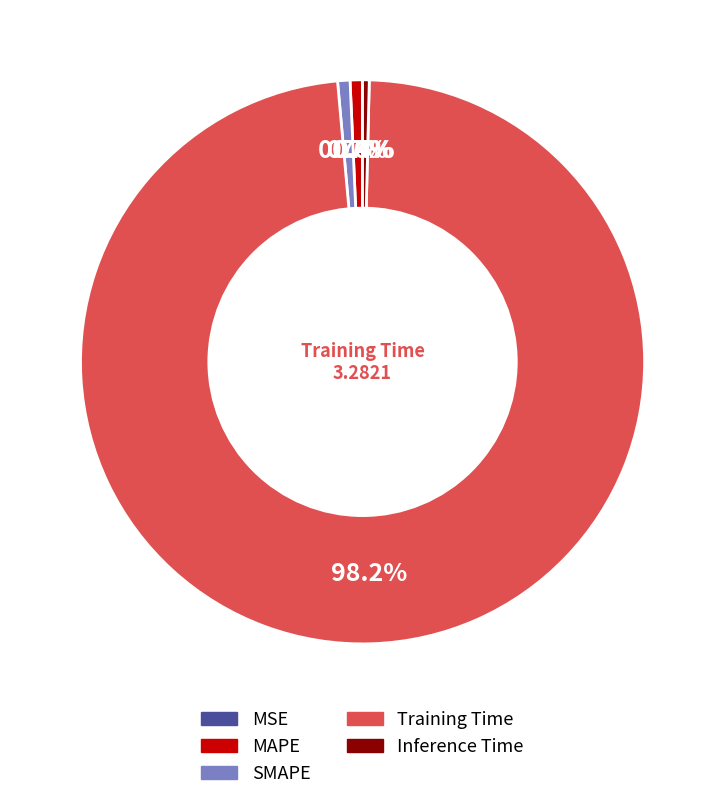

True or false: Training Time accounts for 98% of the total.

True